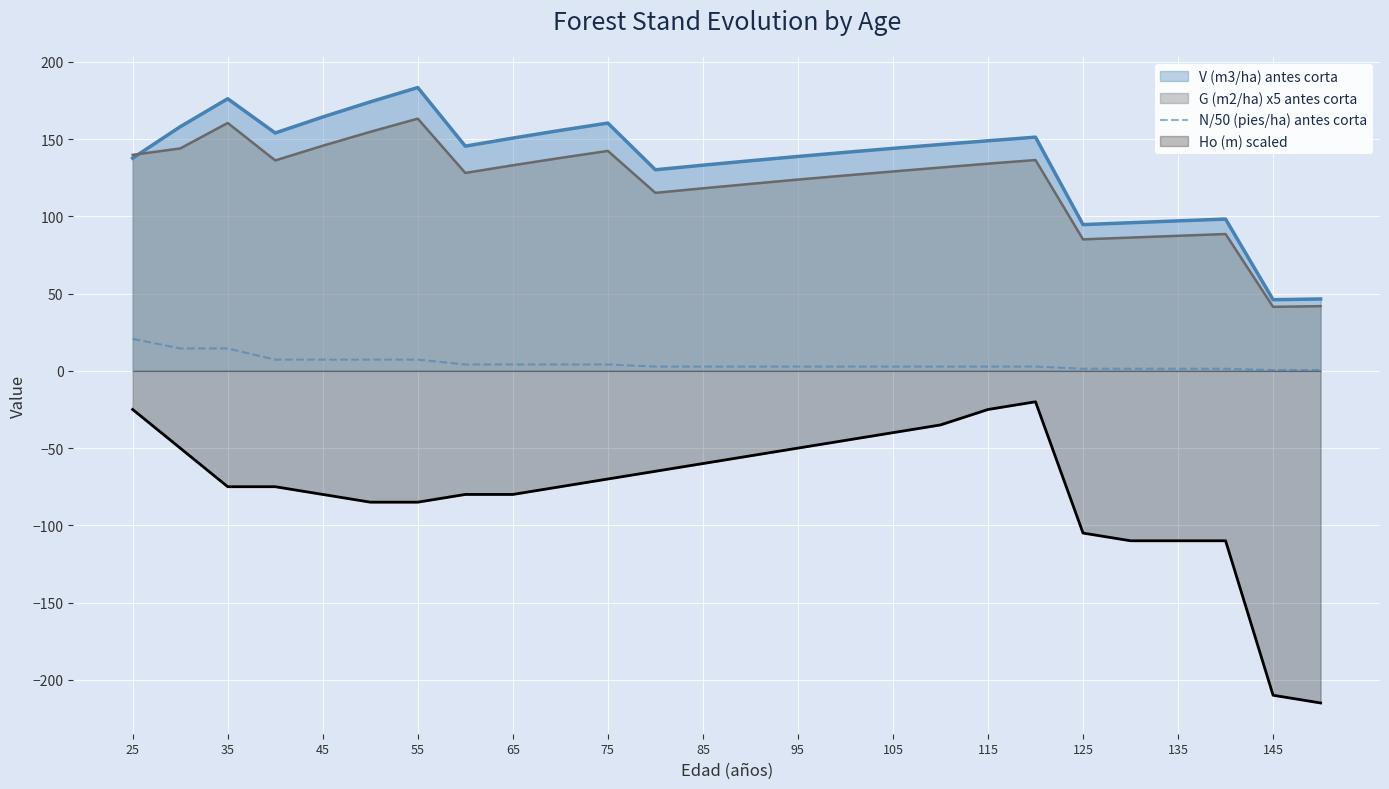

How many lines are shown in the chart?

4